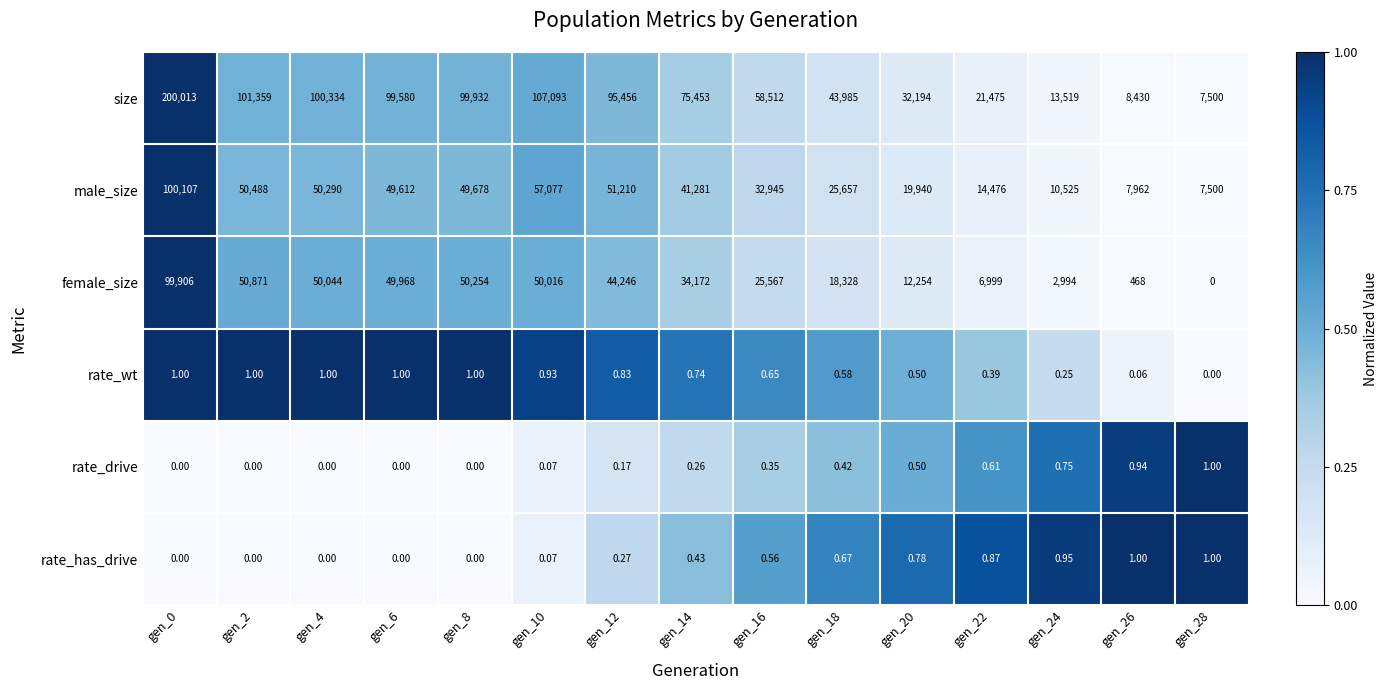

Rank the series at gen_22 from lowest to highest value.

rate_wt, rate_drive, rate_has_drive, female_size, male_size, size